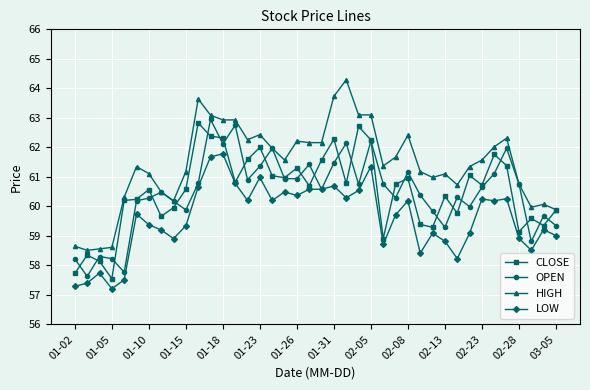

What is the value of the HIGH point at the 28th from the left?

62.4